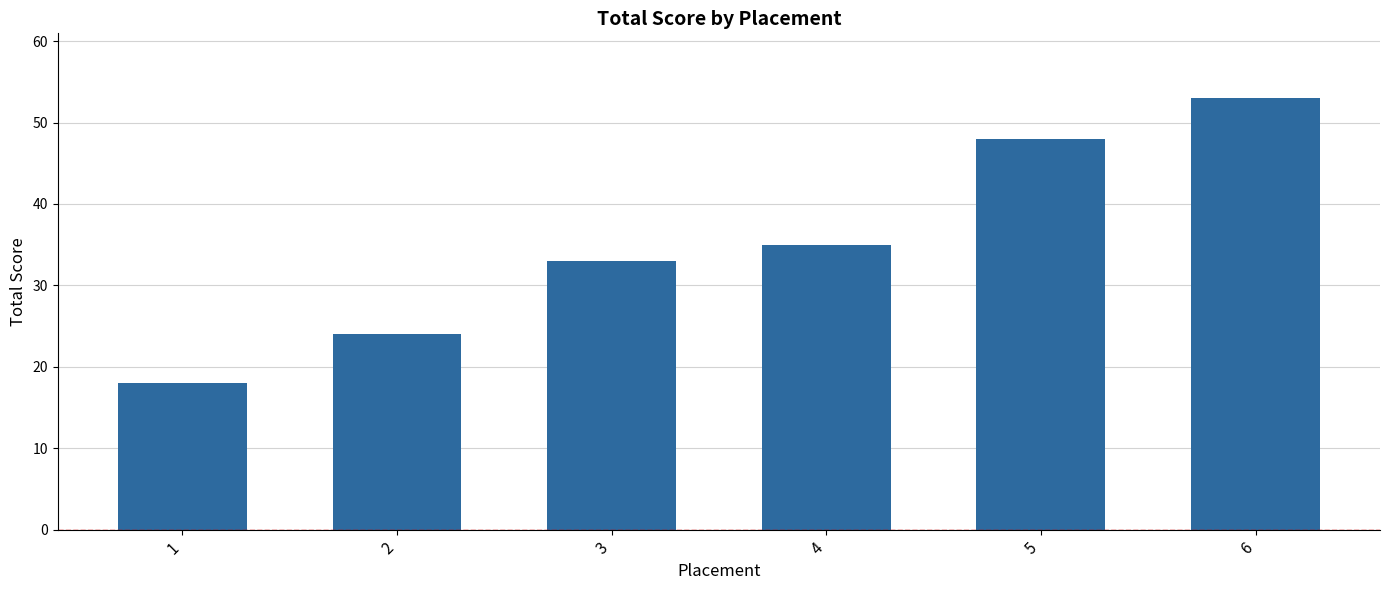

Which label corresponds to the smallest value in the chart?

1